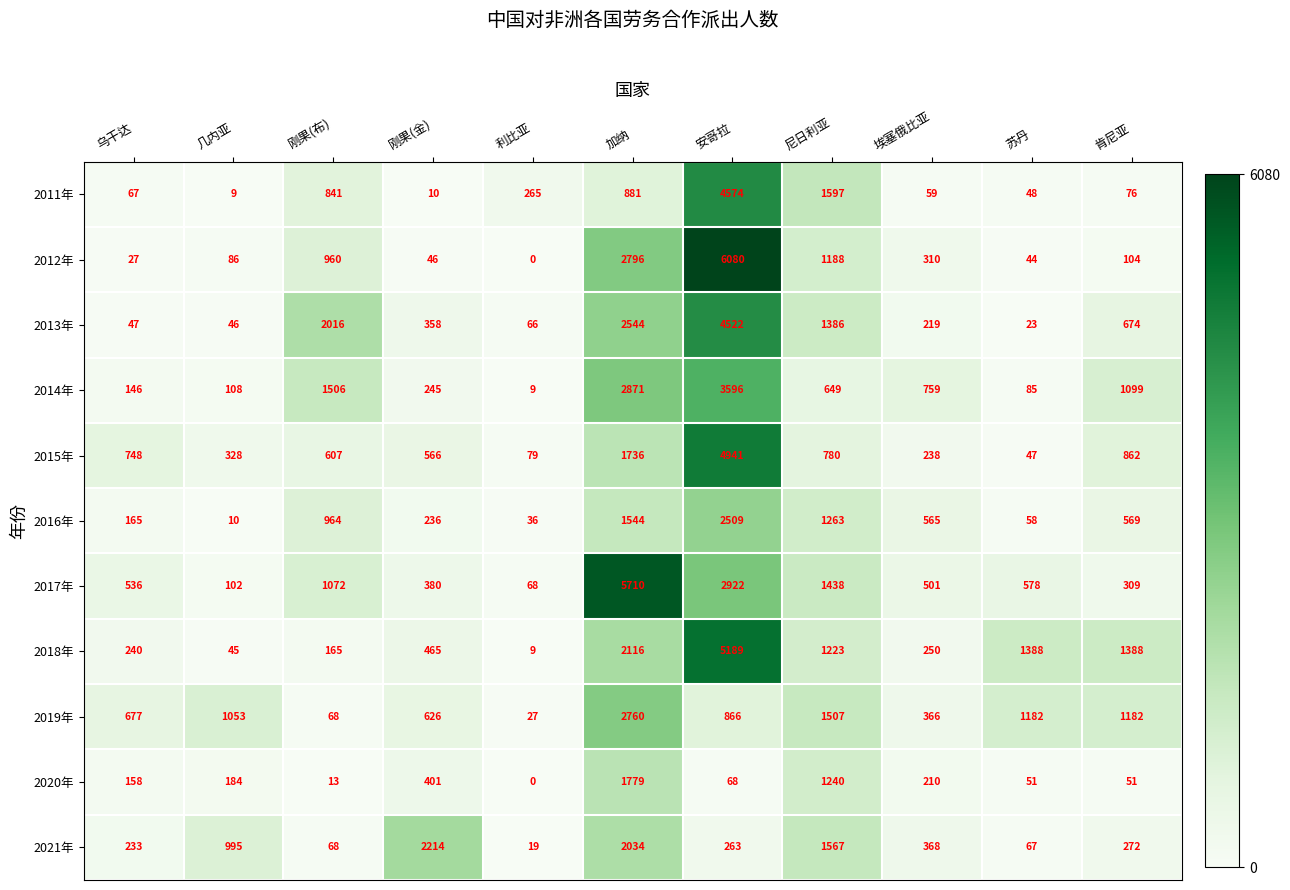

Which series changed the most between 加纳 and 苏丹?

2017年